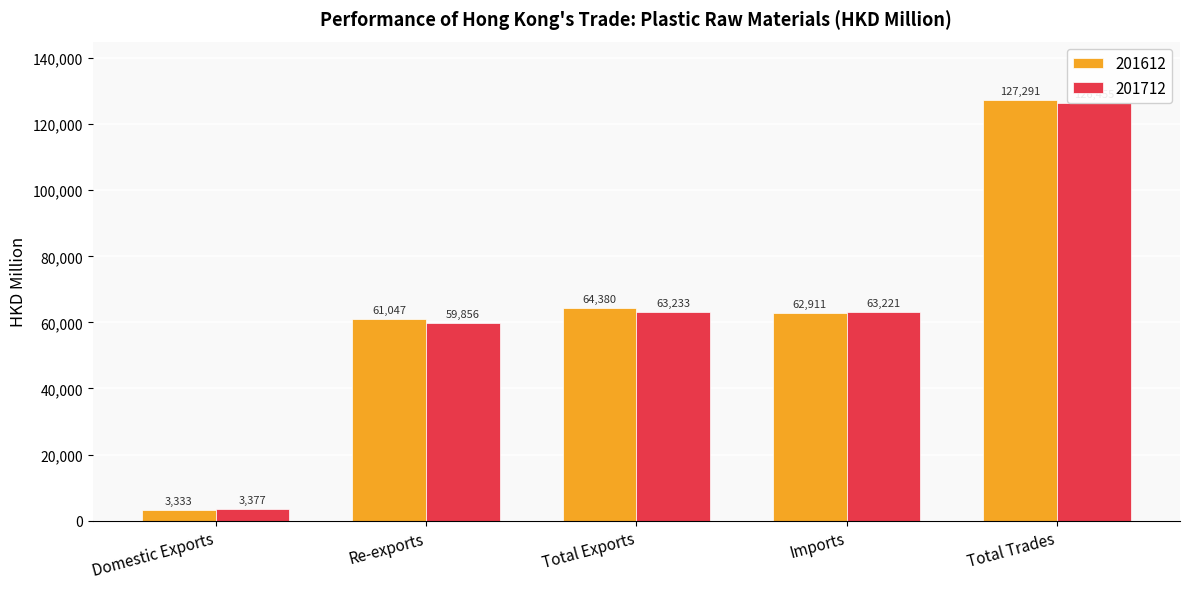

What are all the series names shown in the legend?

201612, 201712